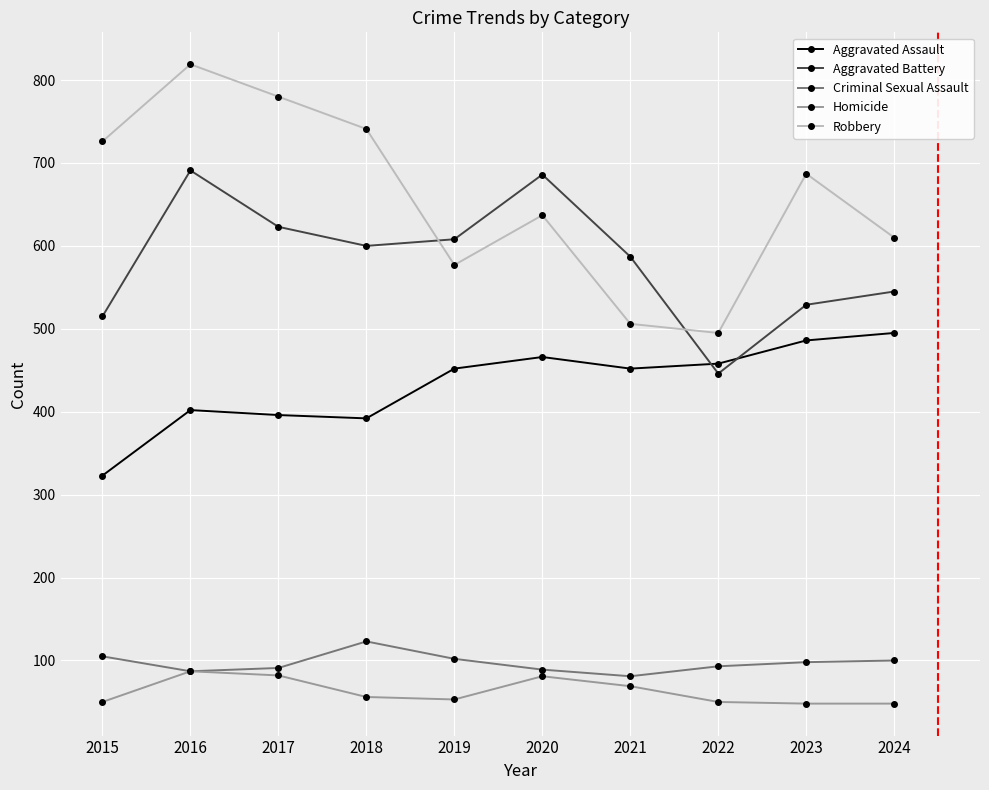

At which category does Aggravated Battery reach its first local peak?

2016